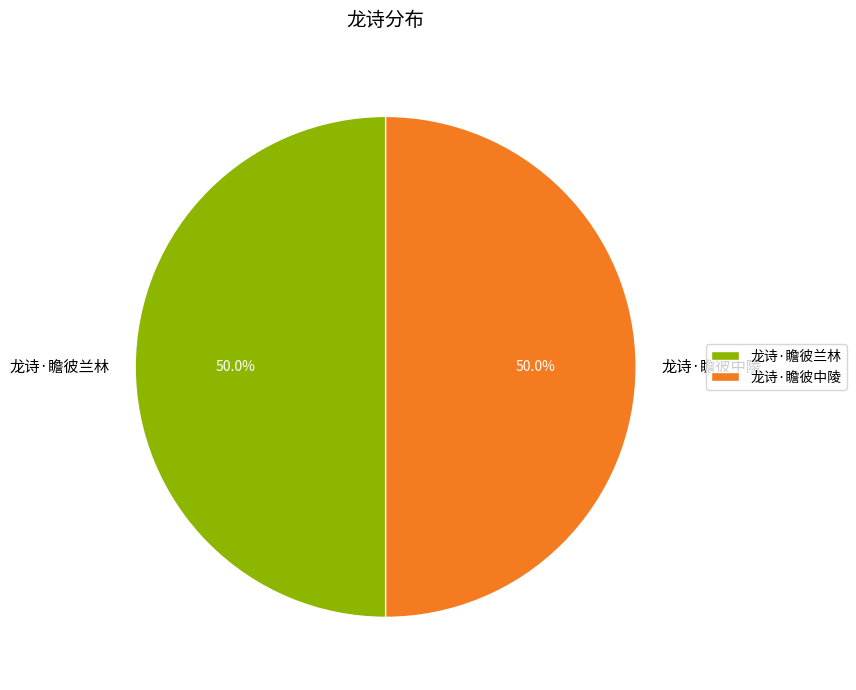

What is the ratio of the value at 龙诗·瞻彼兰林 to the value at 龙诗·瞻彼中陵?

1.0